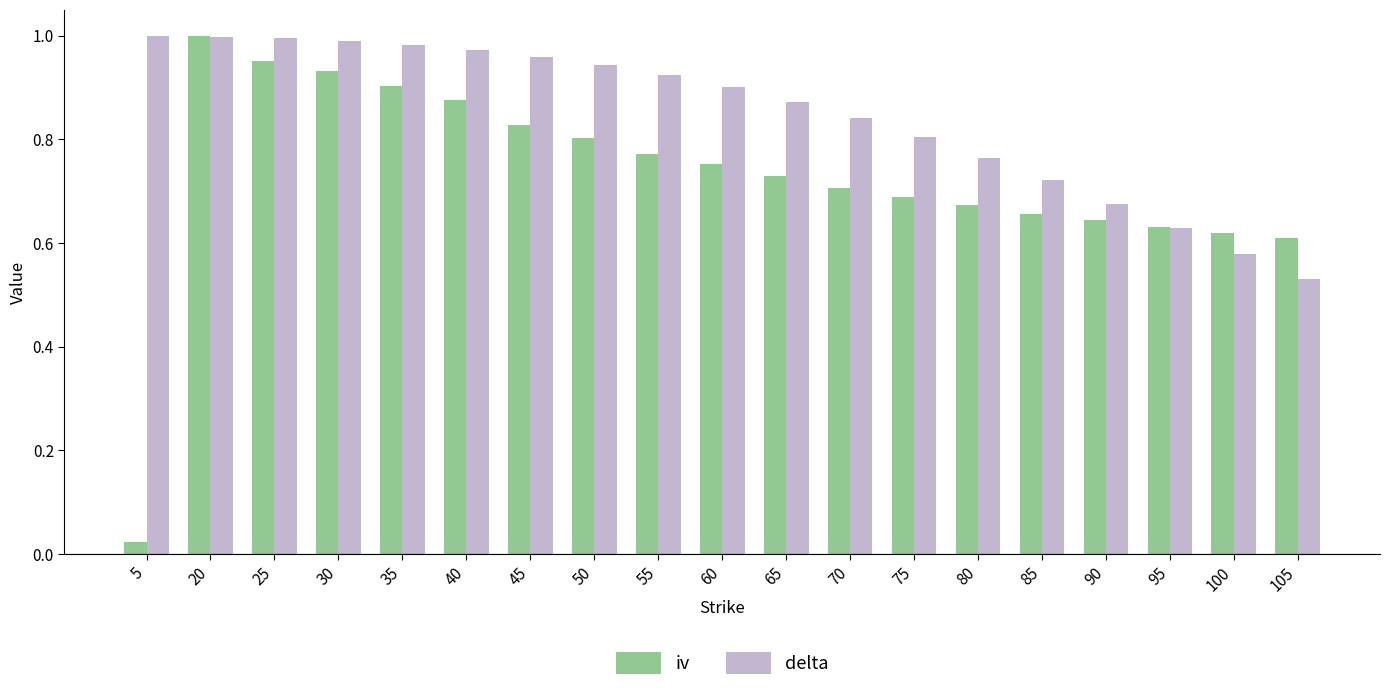

How many groups of bars are there?

19